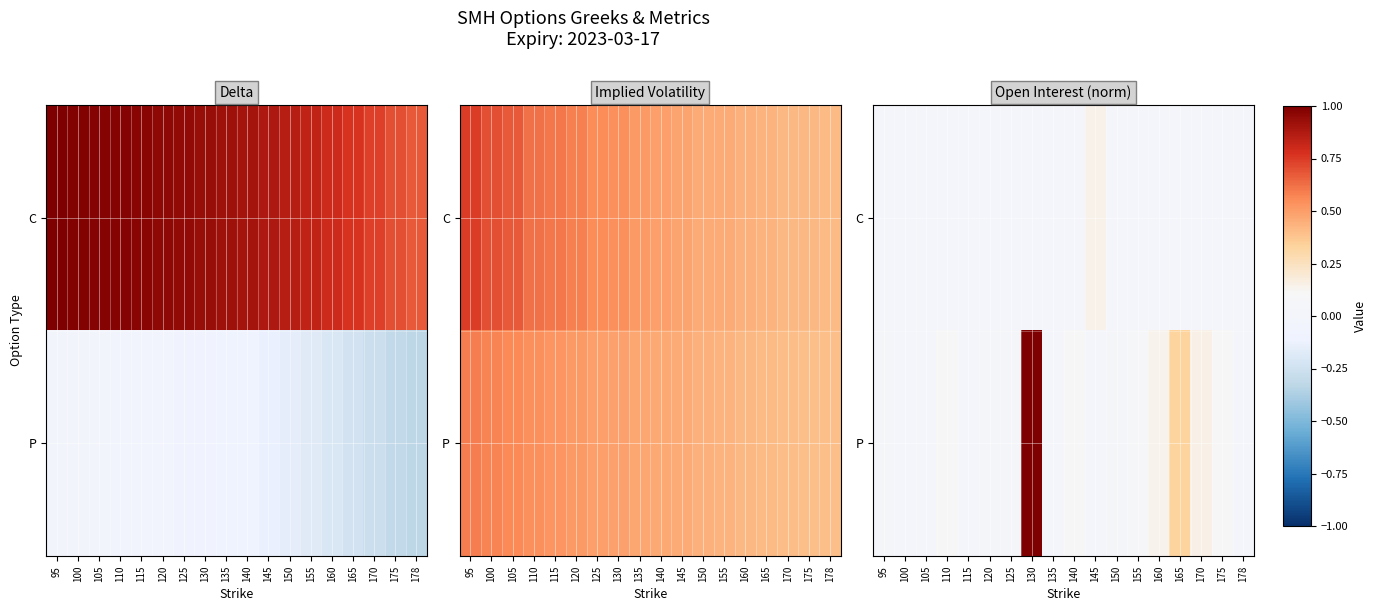

Rank the series by their maximum value, from lowest to highest.

C, P